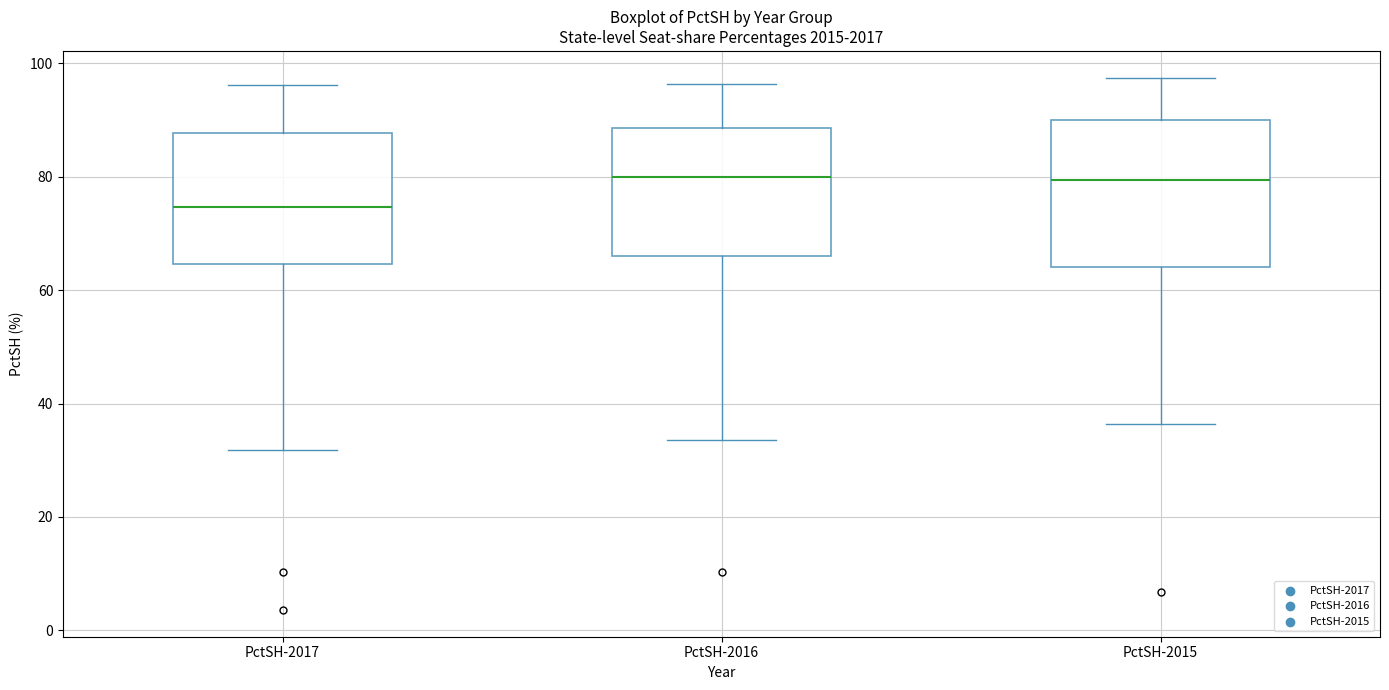

Which box has the lowest median line?

PctSH-2017